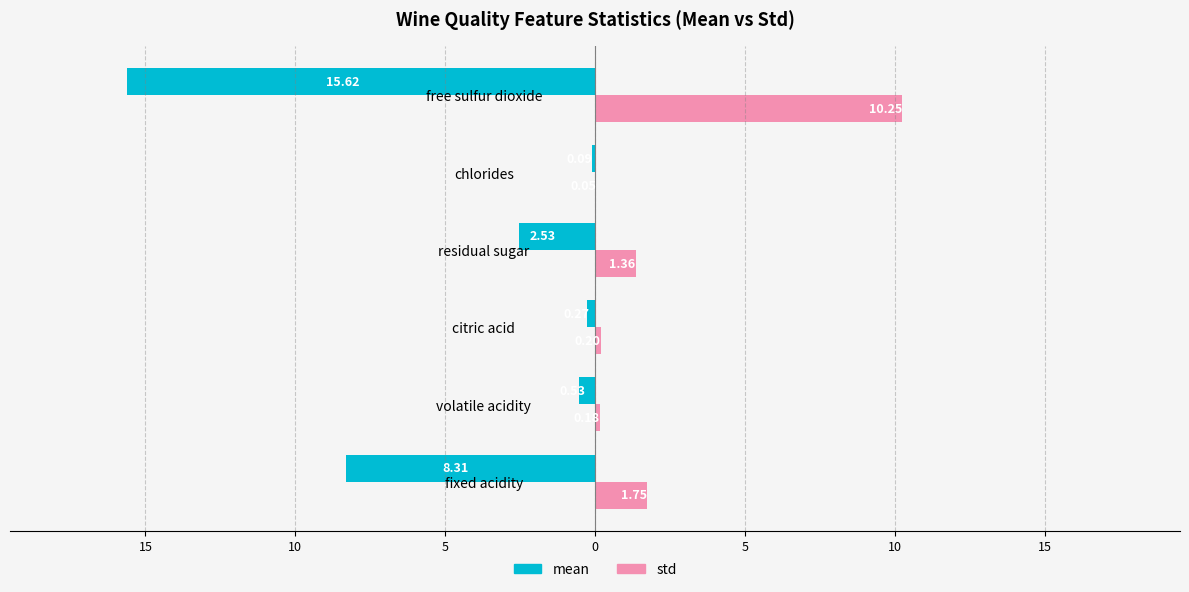

What are all the series names shown in the legend?

mean, std